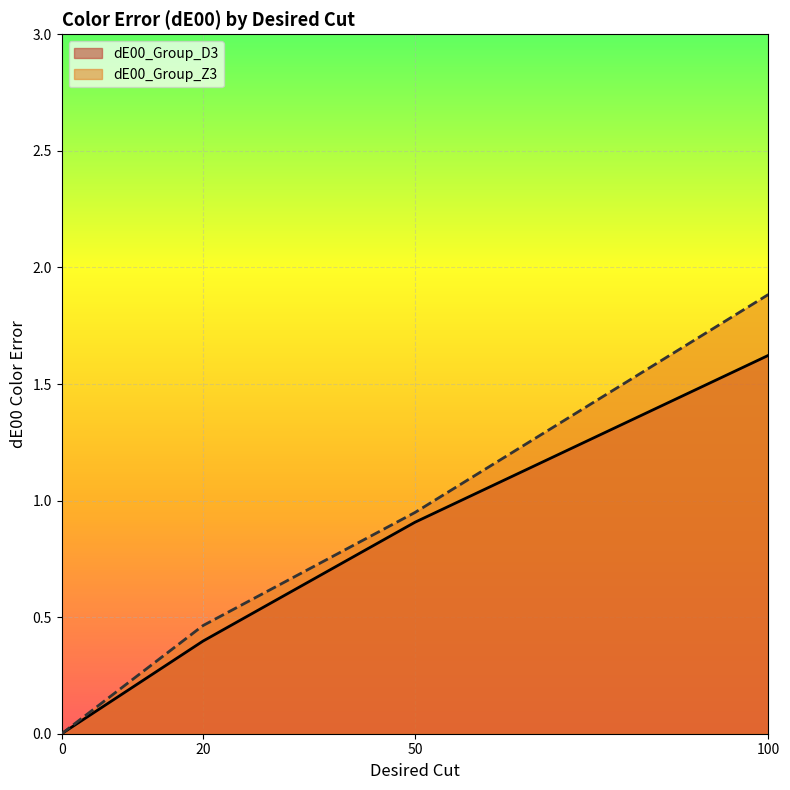

How many lines are shown in the chart?

2